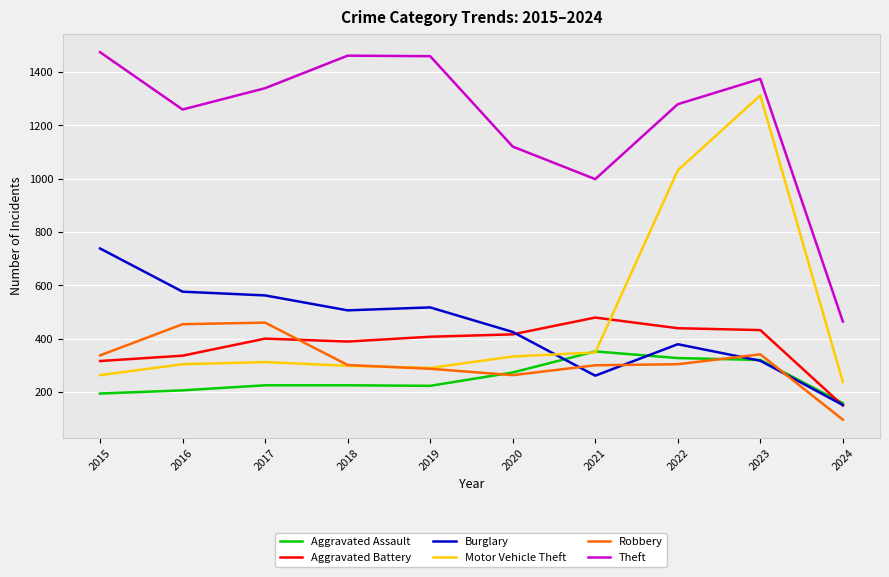

Read the Aggravated Battery value at 2018.

389